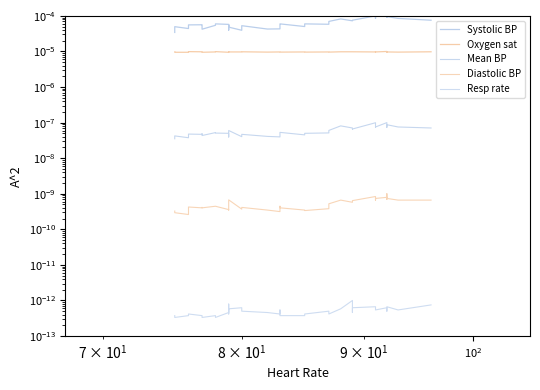

True or false: Oxygen sat has a value of 0.0 at 18.

False